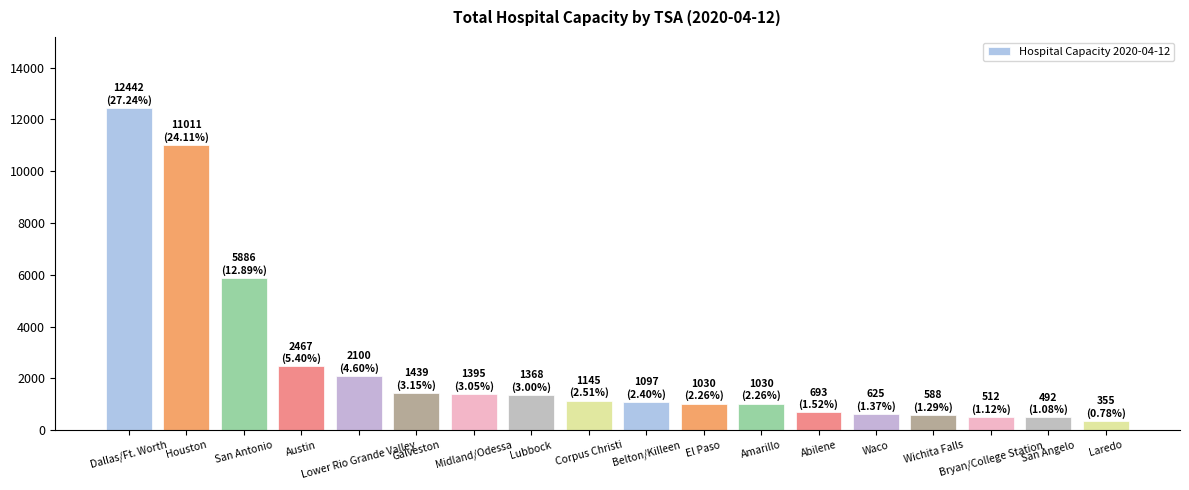

What is the difference between the second highest and minimum values?

10656